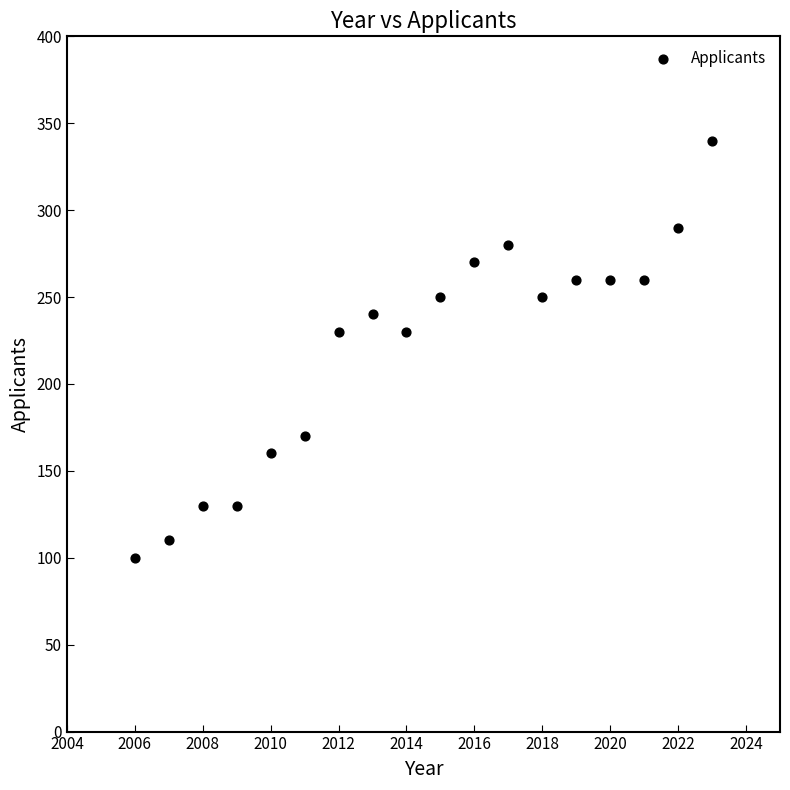

What is the range of X values (max minus min)?

17